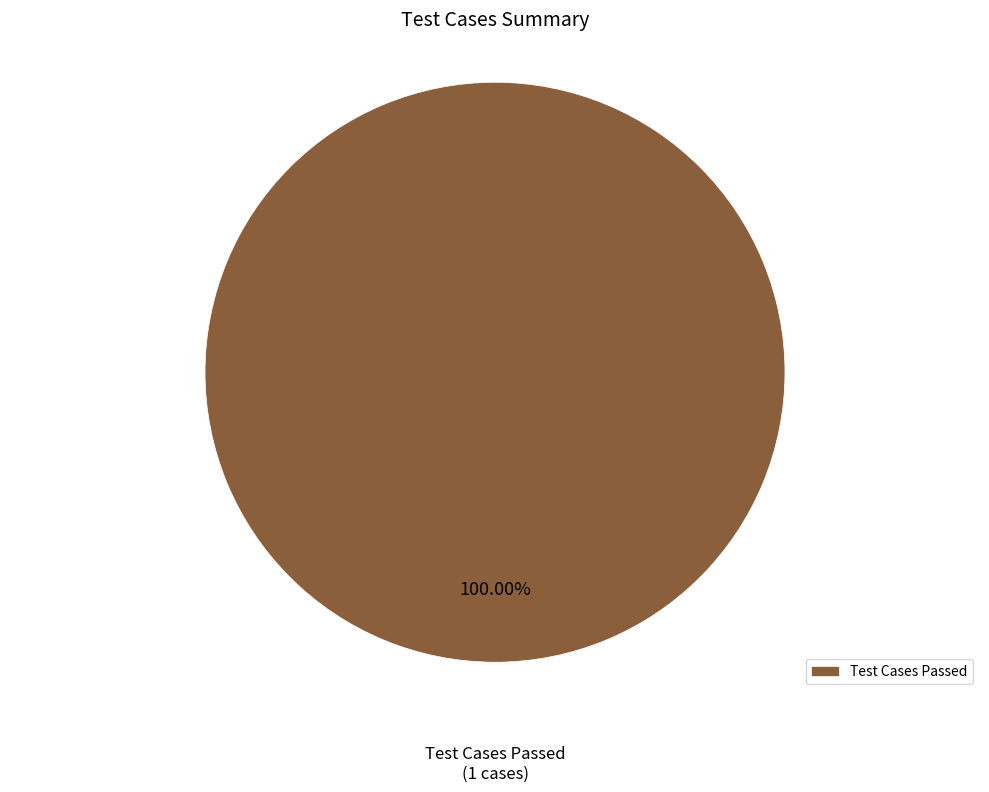

Is there any slice that represents more than half of the pie?

Yes